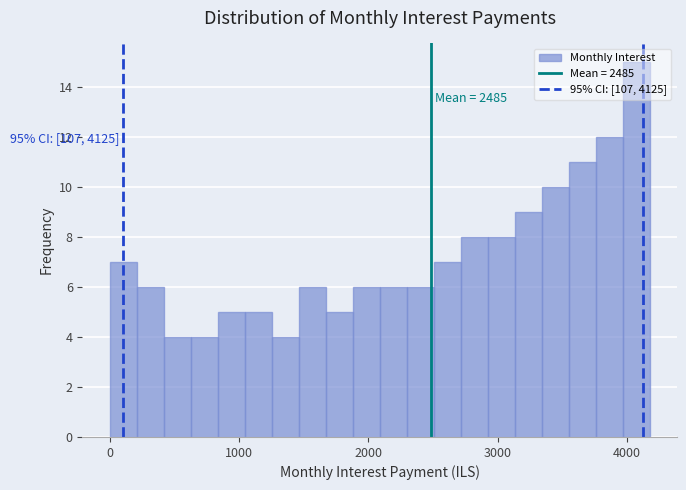

Around what value on the x-axis is the tallest bar? Give the approximate position of its centre, as read against the axis.

4100